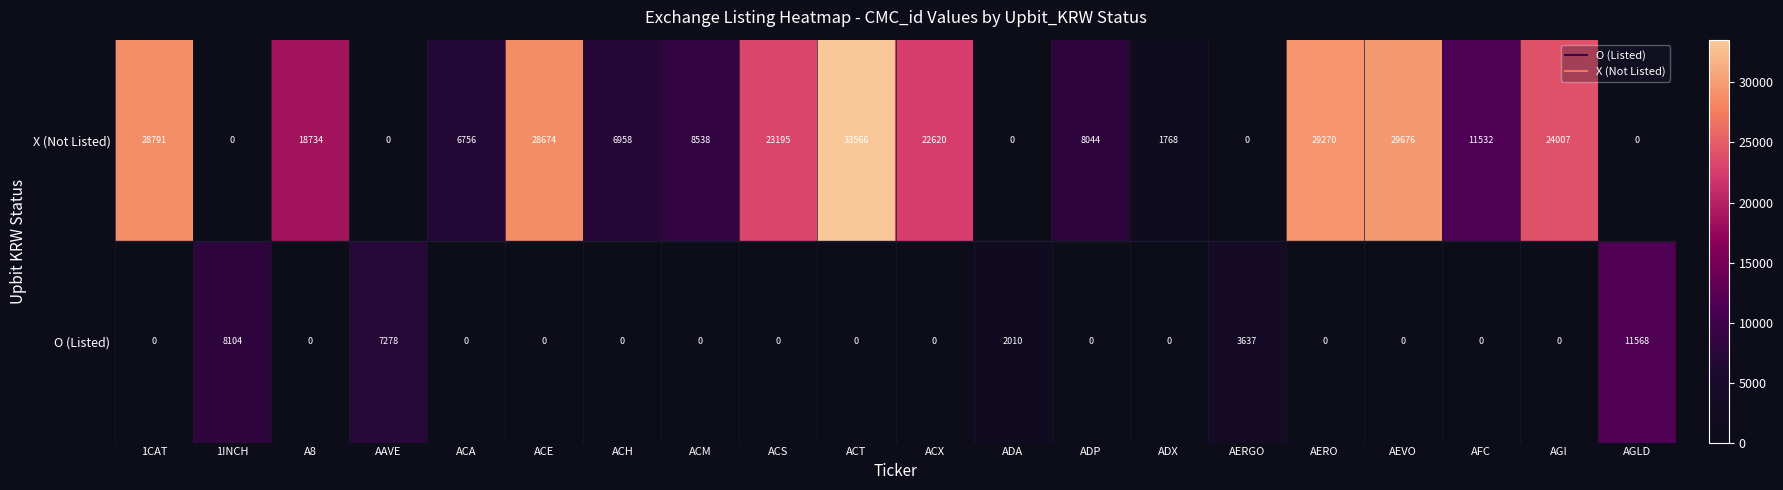

At ACH, list the series in order from smallest to largest.

O (Listed), X (Not Listed)